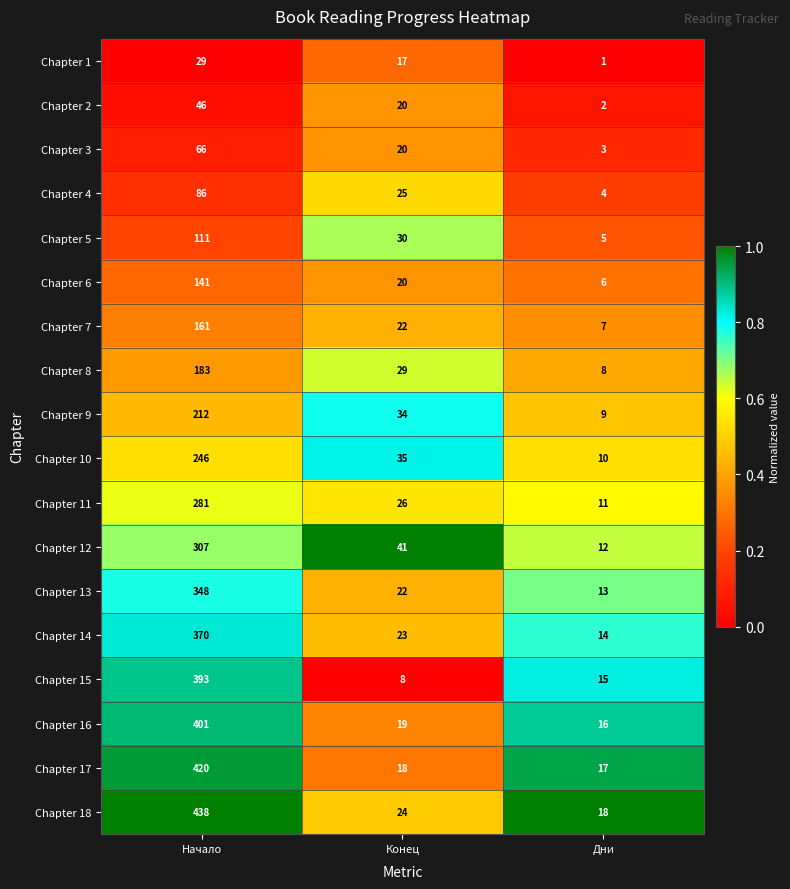

List the labels in order of Chapter 13 value, largest first.

Начало, Конец, Дни